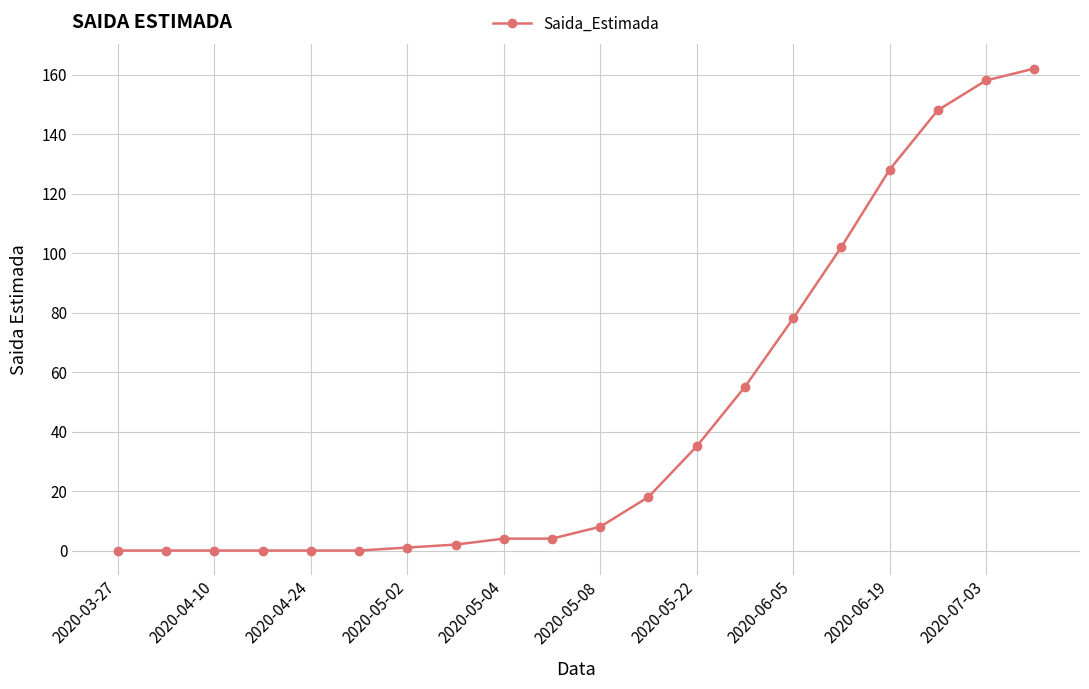

What is the maximum value shown in the chart?

162